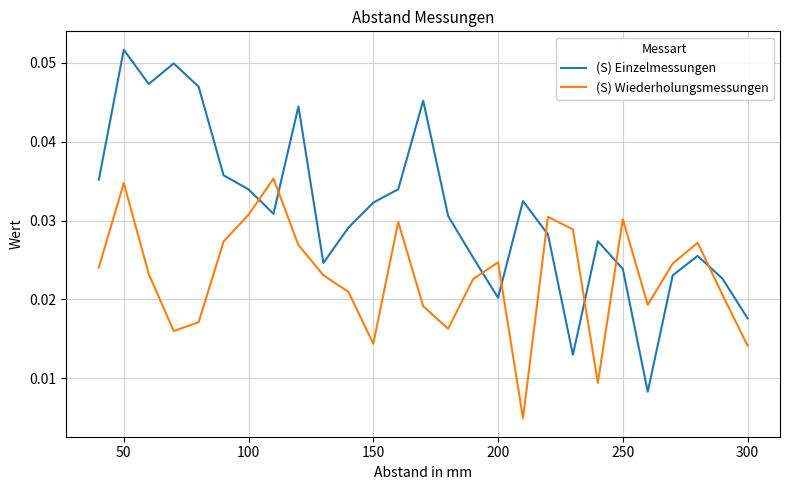

Which series has the widest spread of values?

(S) Einzelmessungen